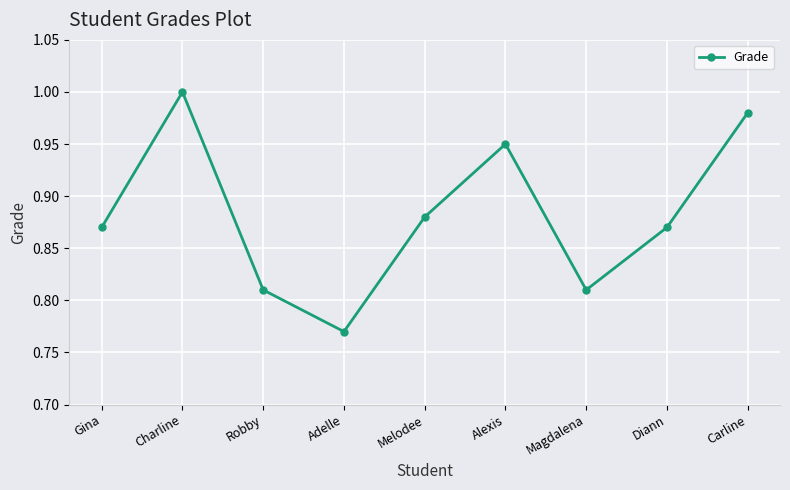

Does the chart have visible grid lines?

Yes